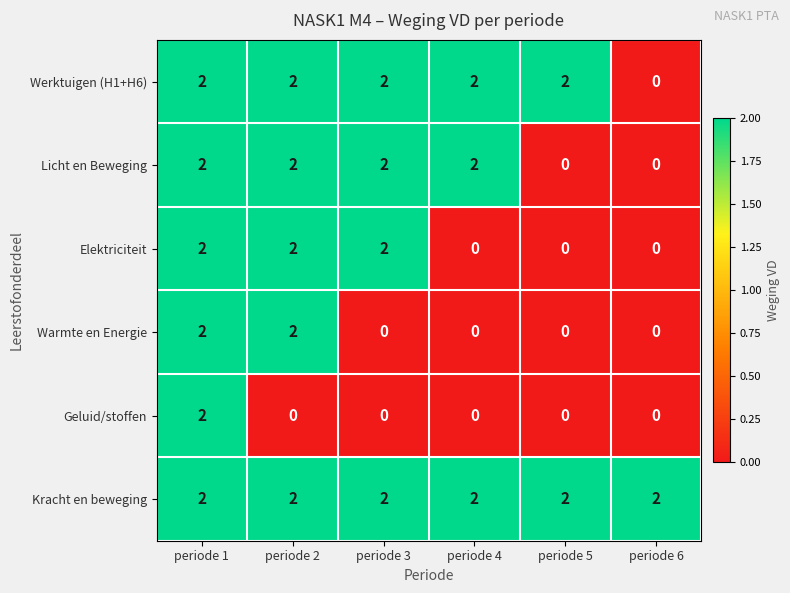

List the series in order of their overall mean, highest first.

Kracht en beweging, Werktuigen (H1+H6), Licht en Beweging, Elektriciteit, Warmte en Energie, Geluid/stoffen